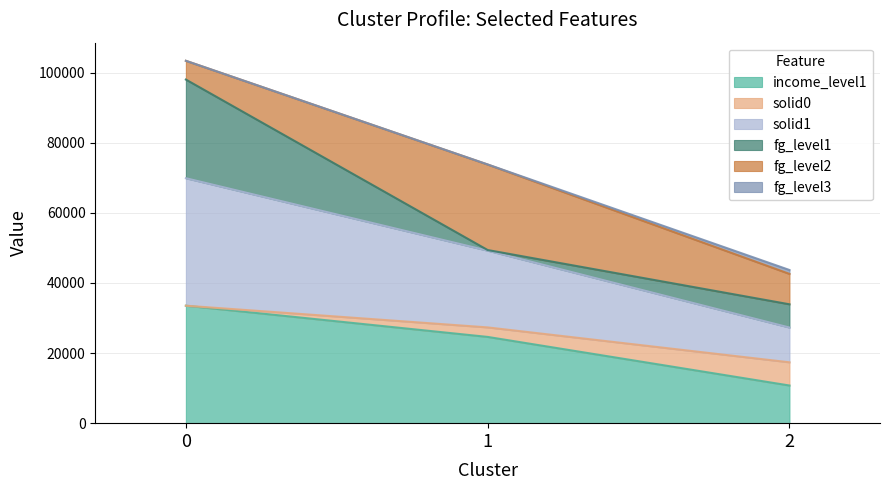

The value of income_level1 at 1 is 8572. True or false?

False